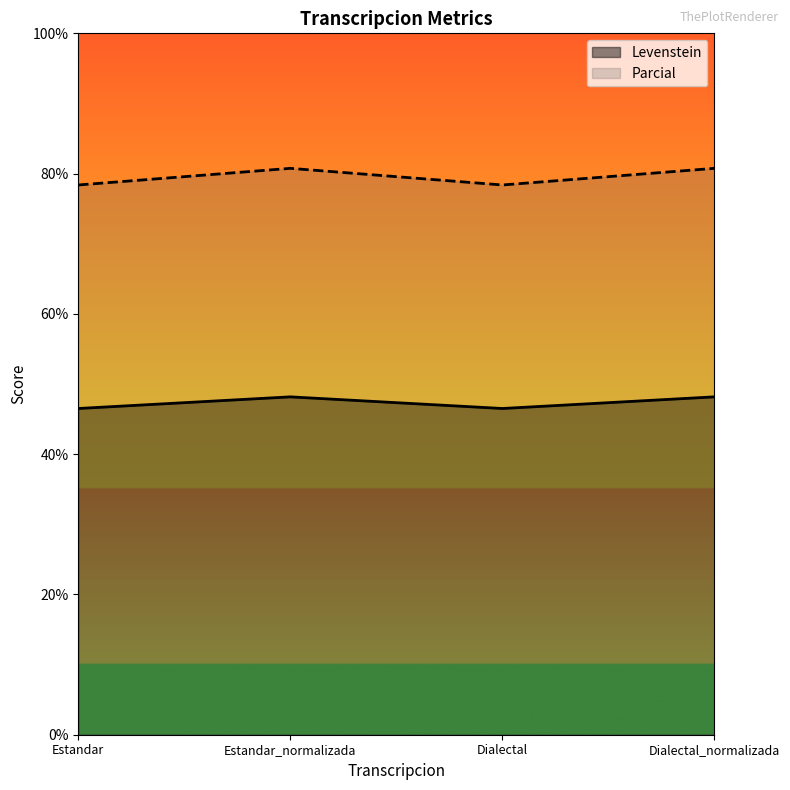

List the labels in order of Parcial value, smallest first.

Estandar, Dialectal, Estandar_normalizada, Dialectal_normalizada